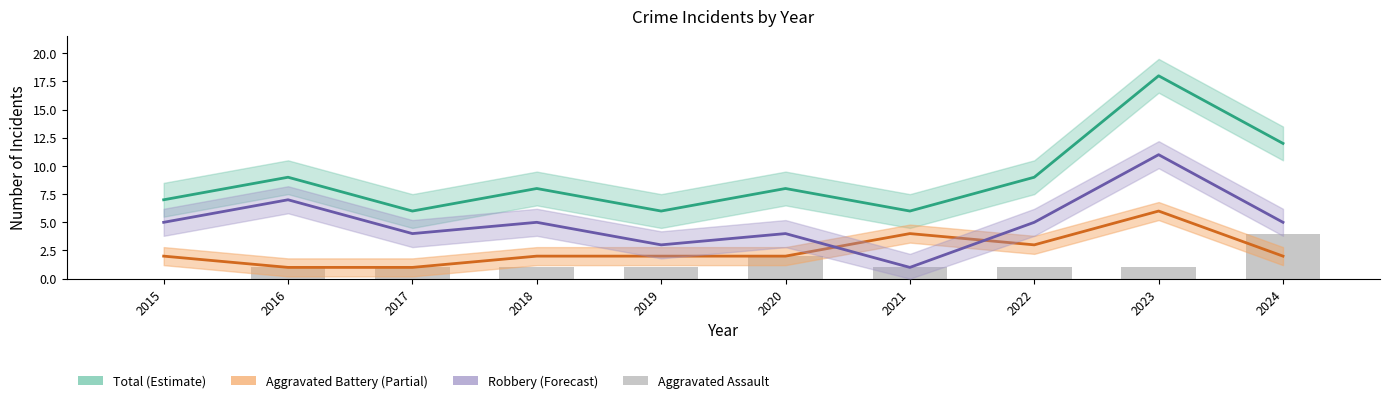

At which category is the sum across all series the highest?

2023